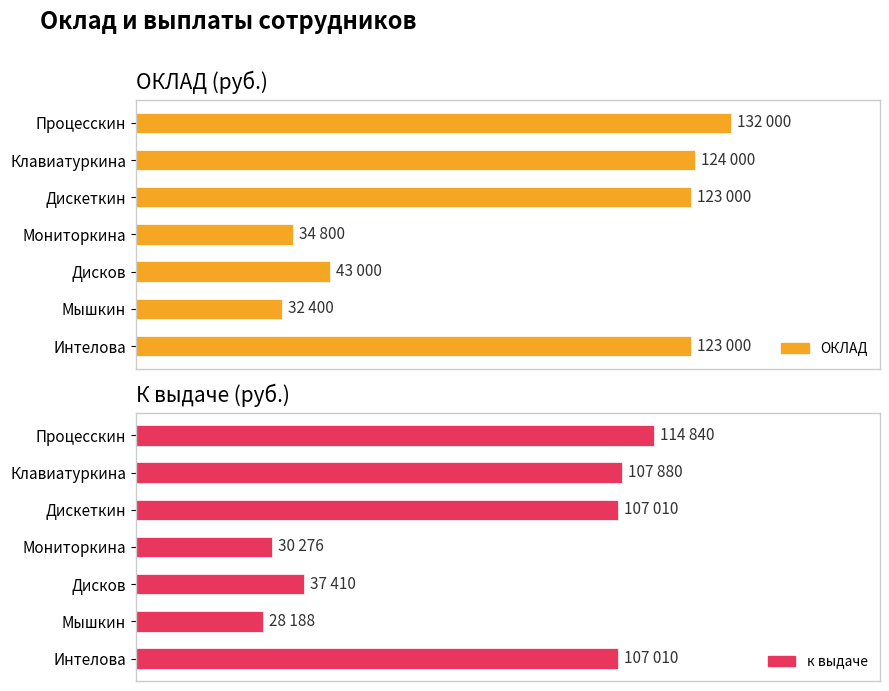

What is the highest value of the к выдаче series?

114840